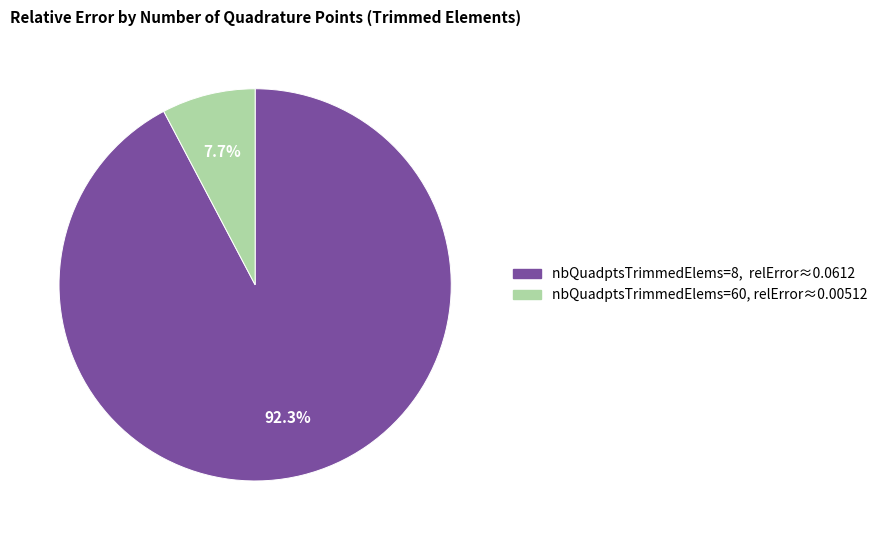

Is there a majority slice in this chart?

Yes